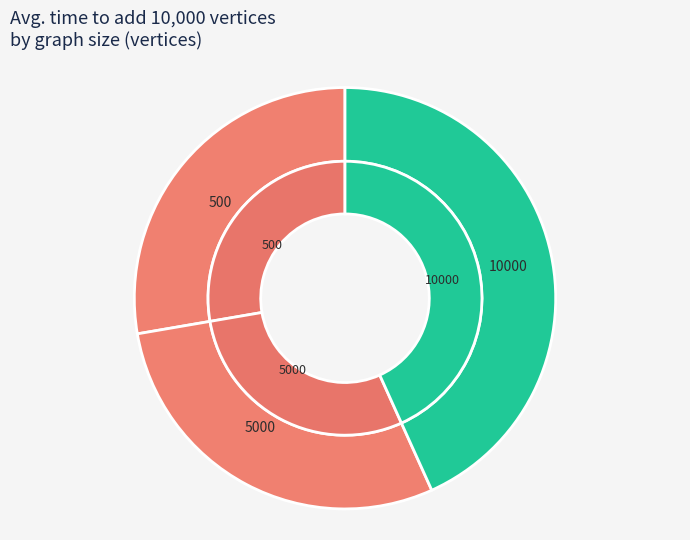

True or false: 10000 accounts for 43% of the total.

True